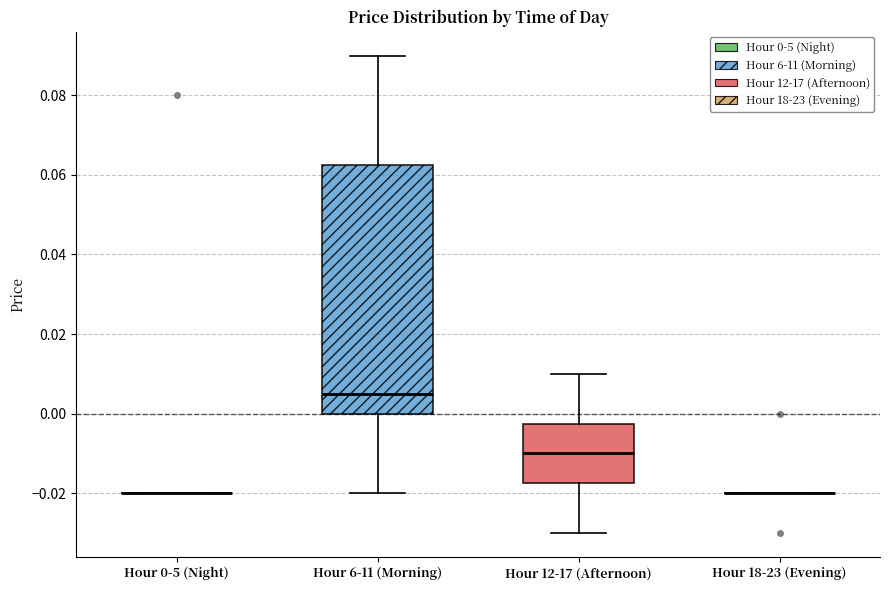

Reading left to right, read every box against the y-axis: the position of its median line, the range the box covers, and the ends of its whiskers. The values are not printed on the chart, so give them approximately, as read against the axis.

Hour 0-5 (Night): box collapsed to a line at -0.020, whiskers -0.020 to -0.020
Hour 6-11 (Morning): median 0.006, box 0.000 to 0.062, whiskers -0.020 to 0.090
Hour 12-17 (Afternoon): median -0.010, box -0.018 to -0.002, whiskers -0.030 to 0.010
Hour 18-23 (Evening): box collapsed to a line at -0.020, whiskers -0.020 to -0.020